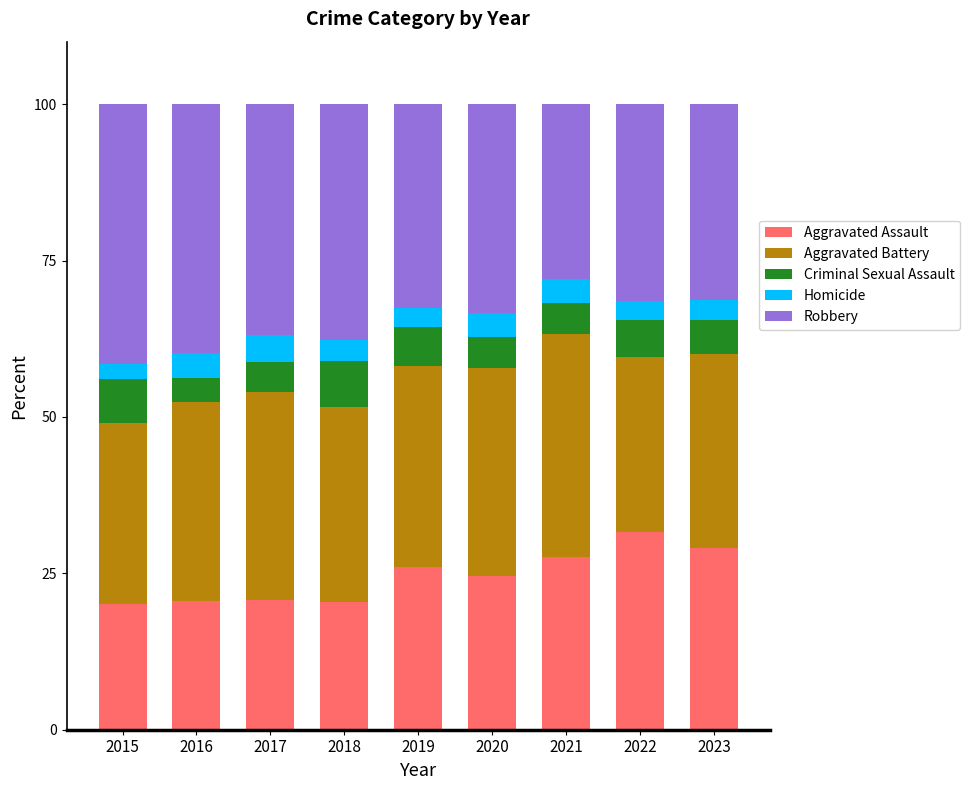

What is the sum of the Aggravated Assault values at 2018 and 2019?

46.5